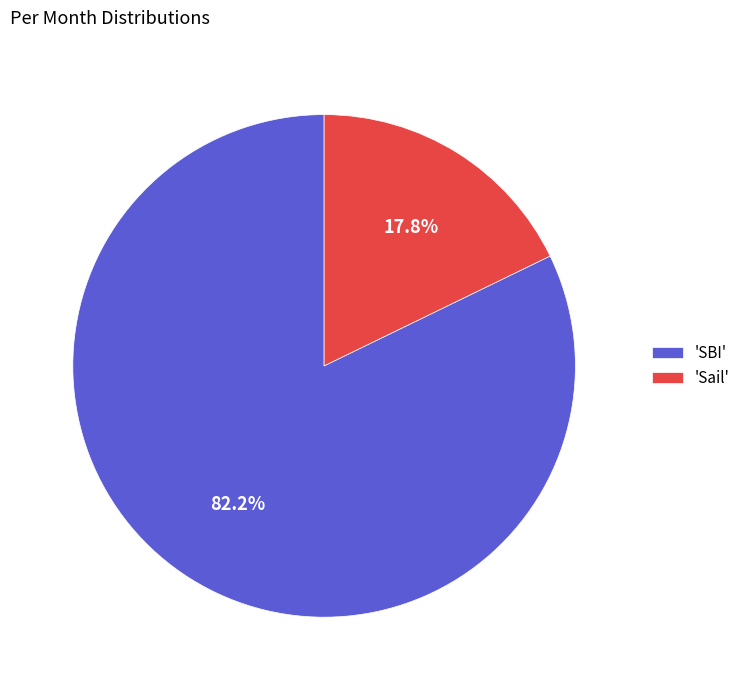

Which slice is the largest?

'SBI'